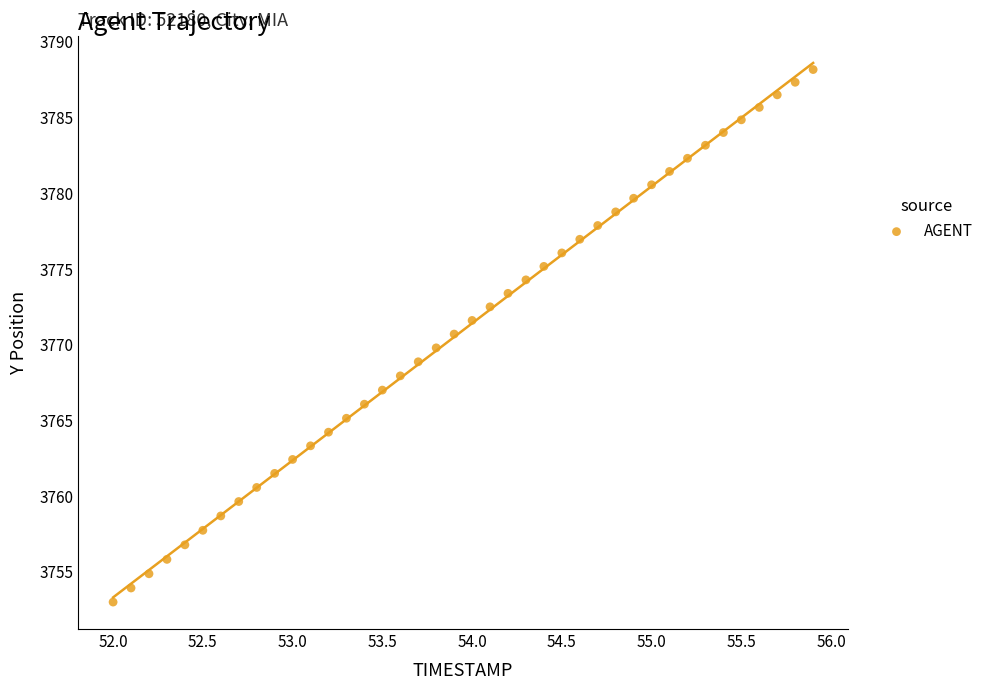

What is the range of X values (max minus min)?

3.9